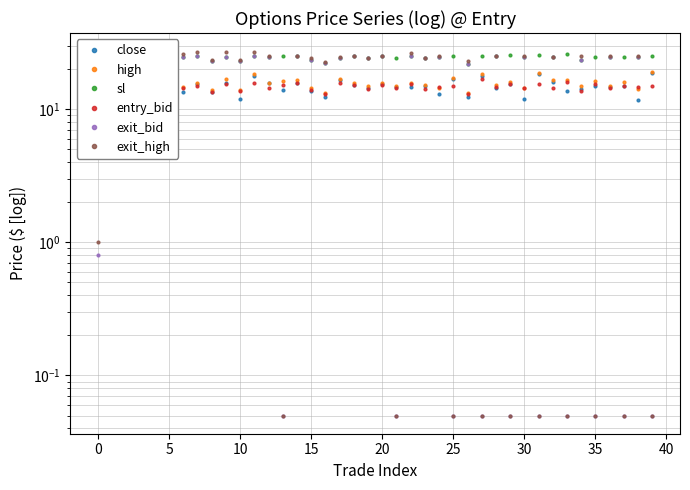

Rank the series by their maximum value, from highest to lowest.

exit_high, sl, exit_bid, high, close, entry_bid